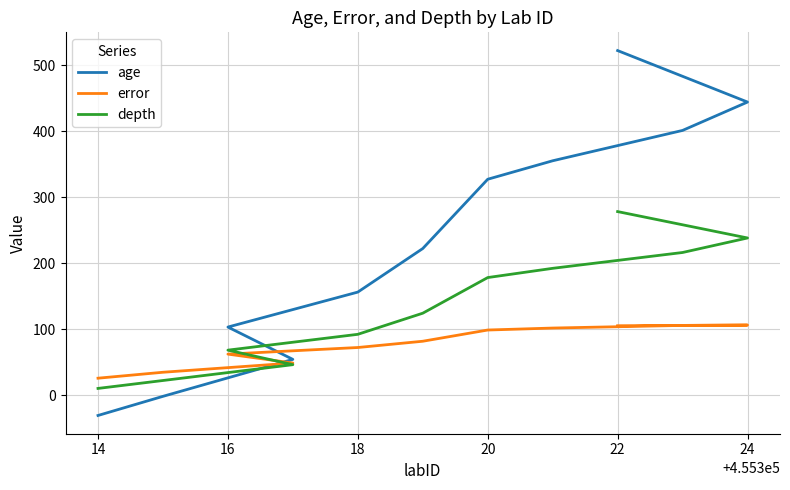

What is the value of the error point at the 2nd from the left?

34.5